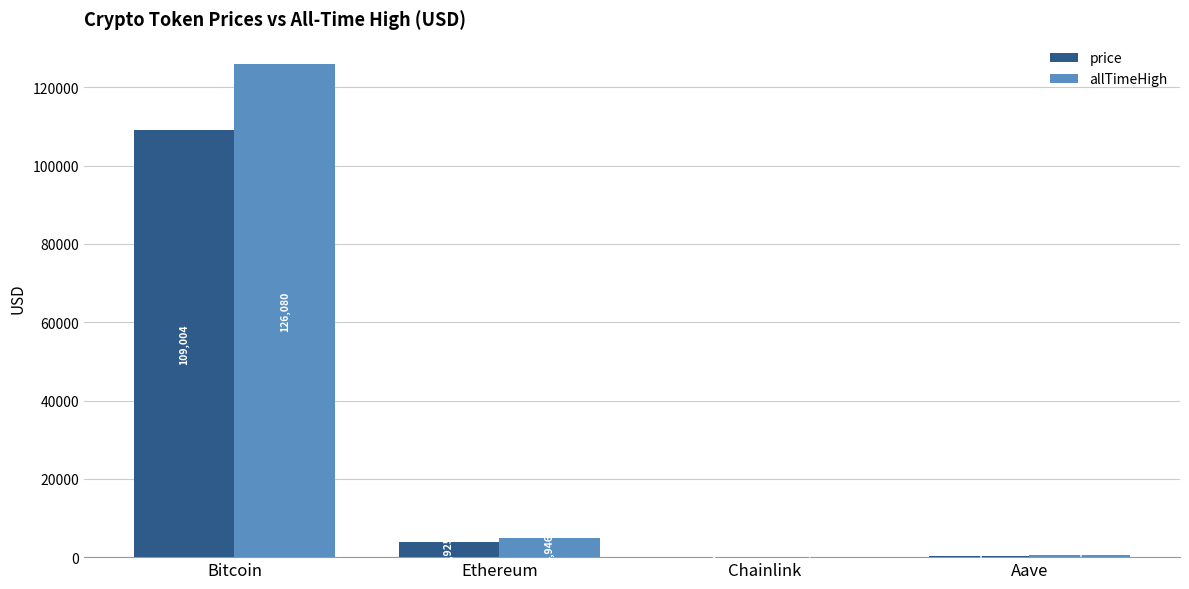

The price series shows 109004.0 at Bitcoin. True or false?

True